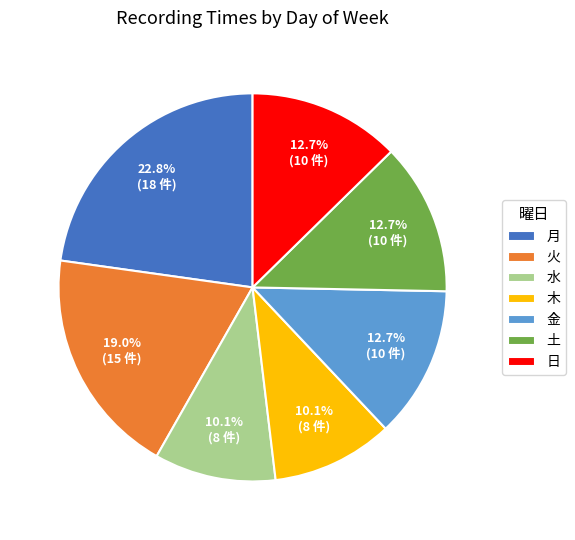

To the nearest percent, what is the difference between the 金 and 水 slice percentages?

3%